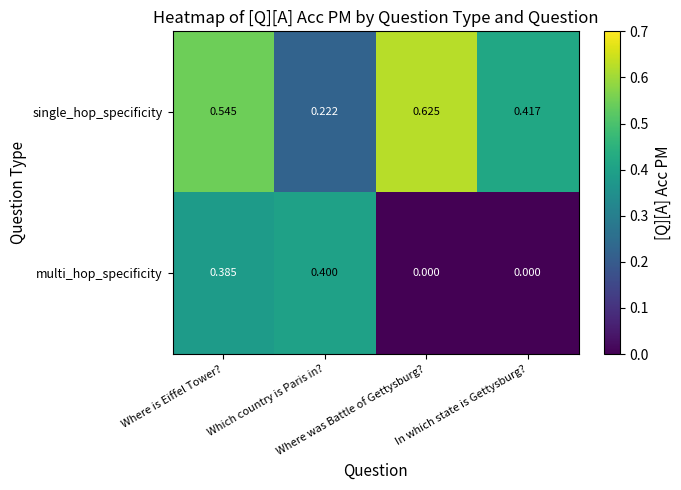

List the series in order of their overall mean, lowest first.

multi_hop_specificity, single_hop_specificity